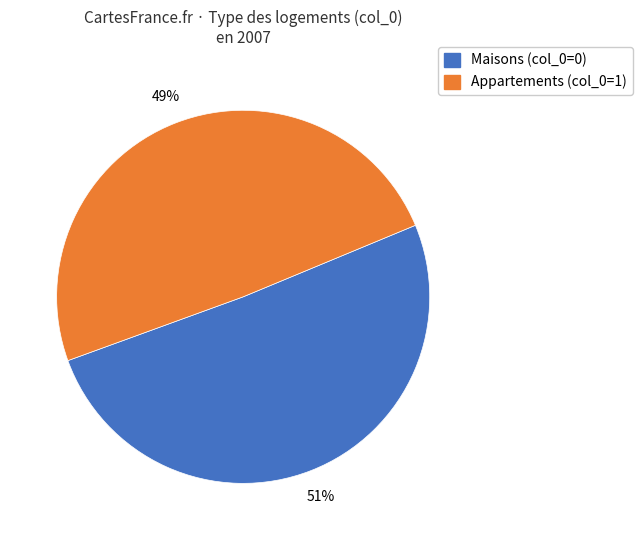

How many slices are in this pie chart?

2